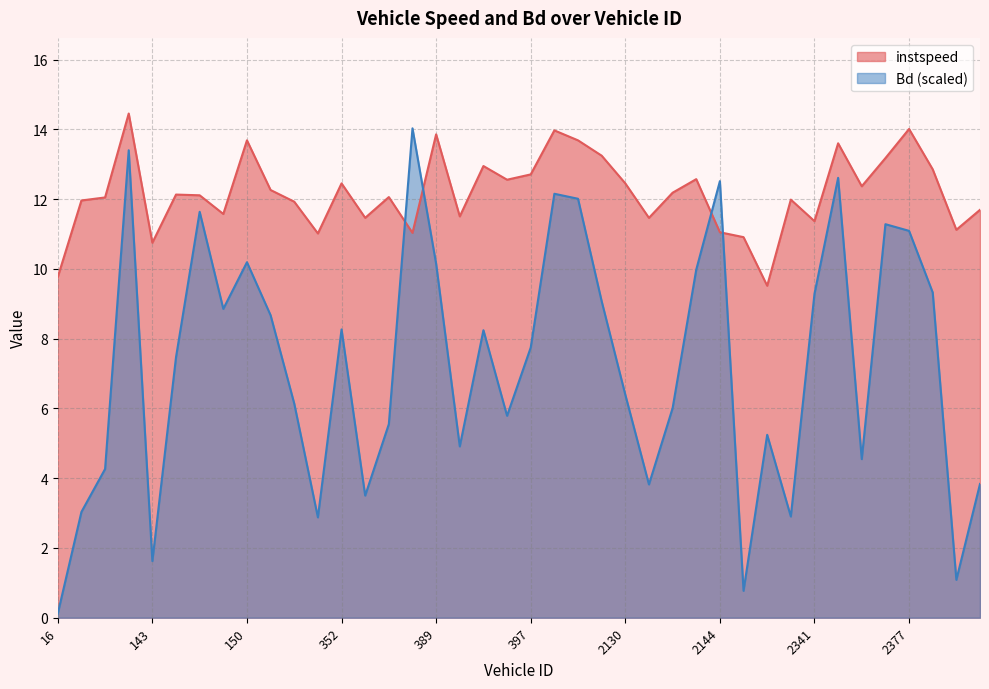

What is the average value of the Bd series?

7.3